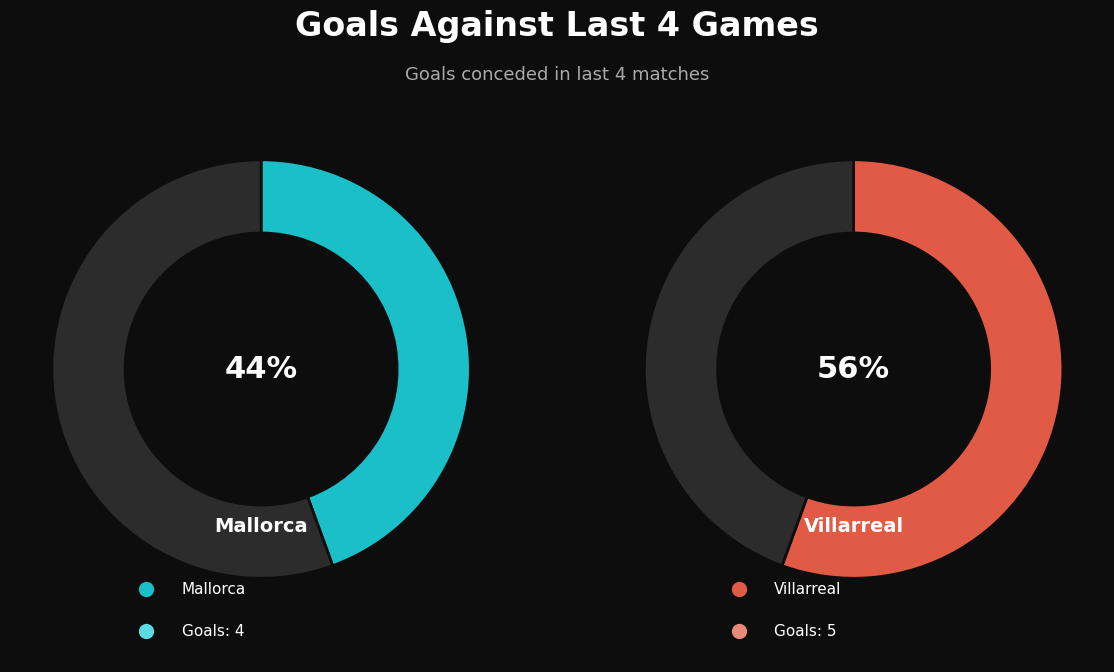

To the nearest percent, what is the difference between the largest and smallest slice percentages?

11%